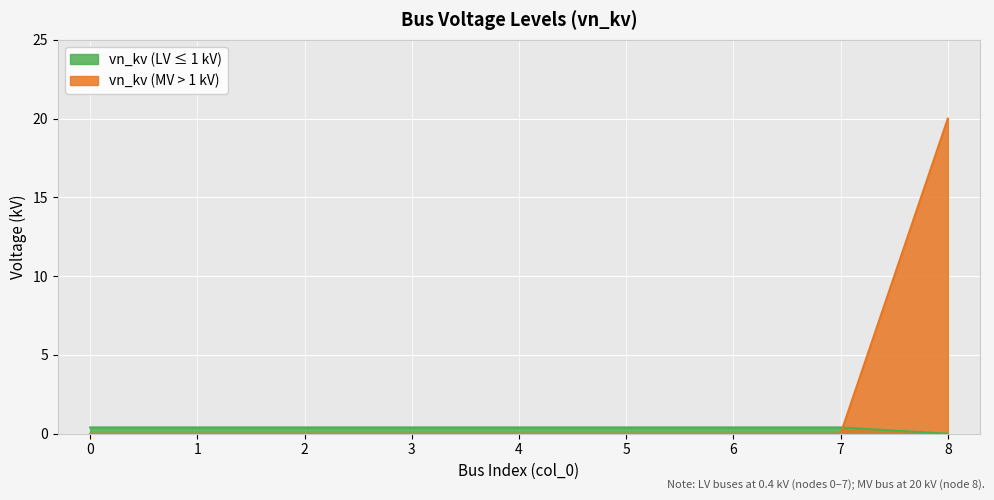

Rank the categories by value from lowest to highest.

8, 0, 1, 2, 3, 4, 5, 6, 7